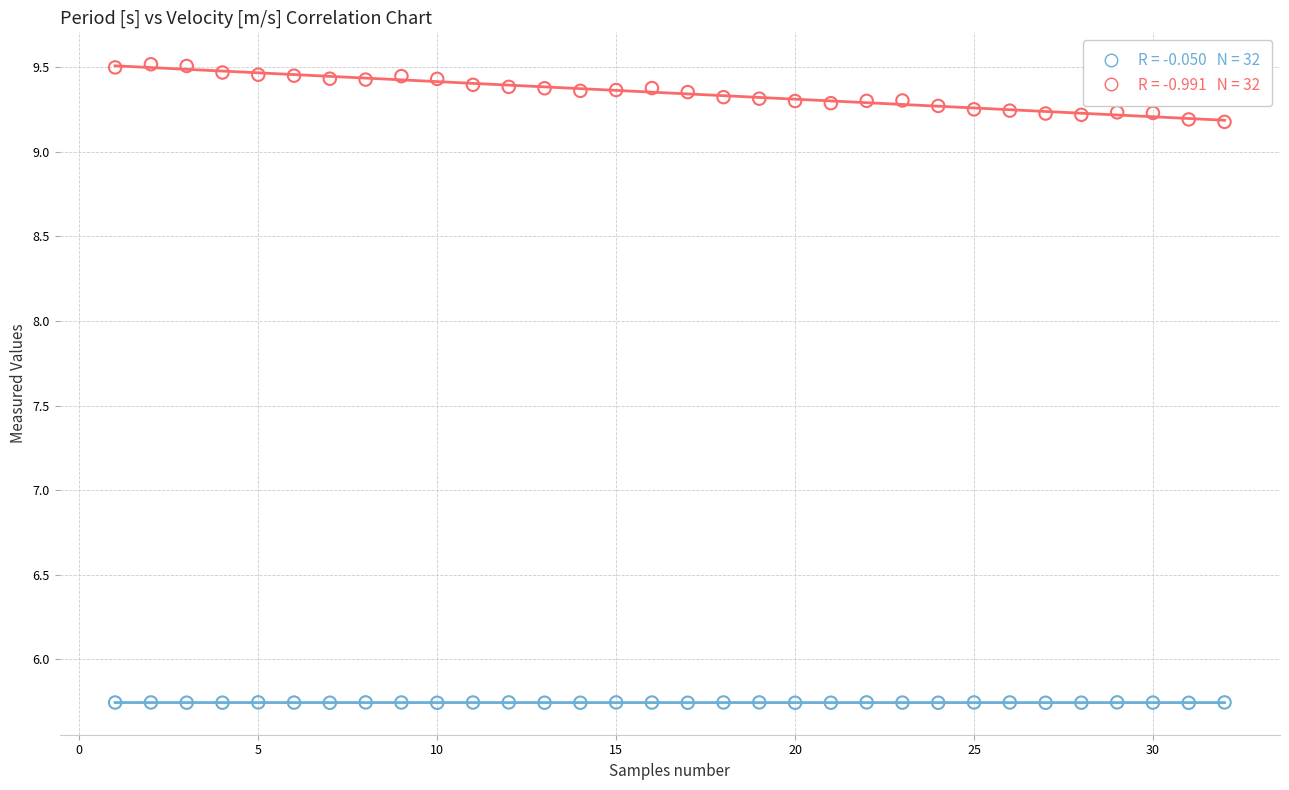

Across all data points, what is the range of X values (max minus min)?

31.0